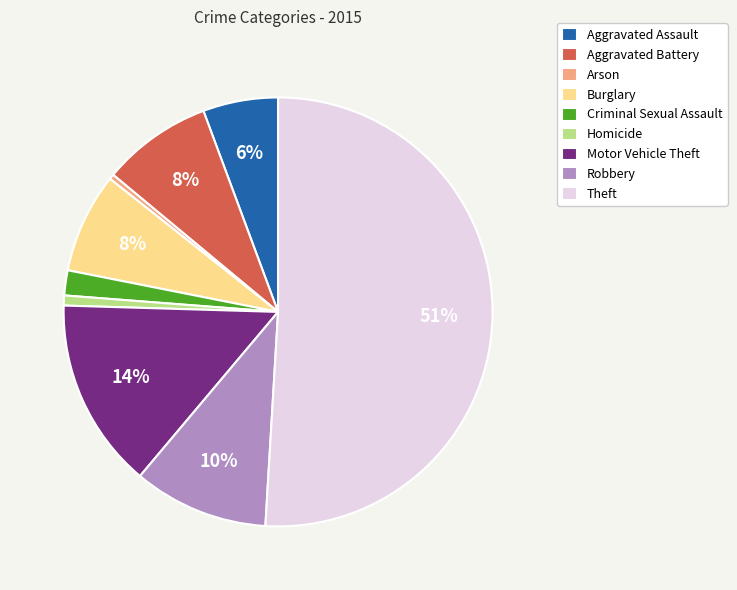

Which category has the biggest portion of the pie?

Theft